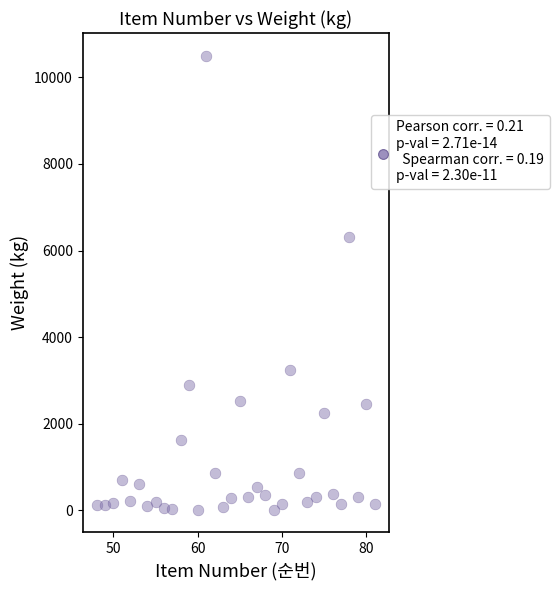

What is the range of X values (max minus min)?

33